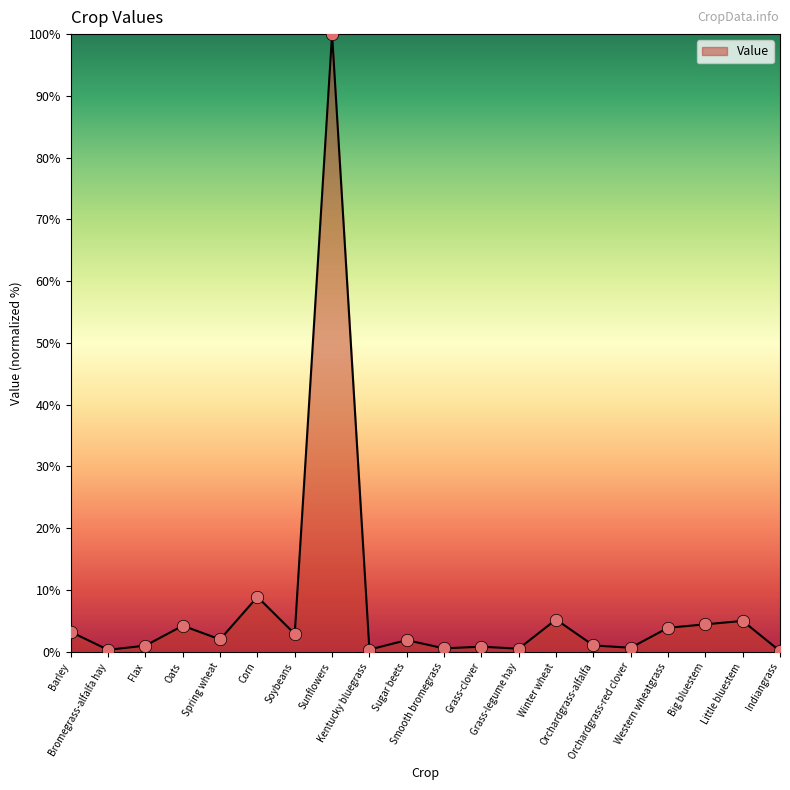

What is the change in value from Spring wheat to Big bluestem?

+2.4